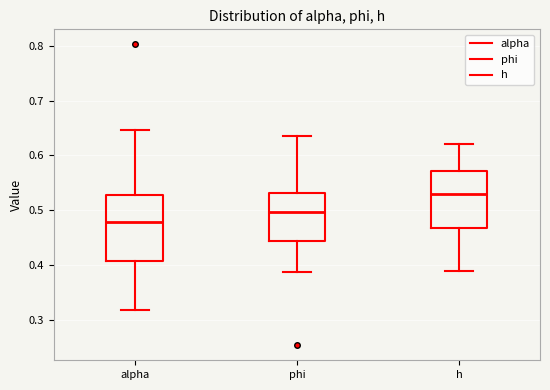

Reading left to right, read every box against the y-axis: the position of its median line, the range the box covers, and the ends of its whiskers. The values are not printed on the chart, so give them approximately, as read against the axis.

alpha: median 0.48, box 0.41 to 0.53, whiskers 0.32 to 0.65
phi: median 0.50, box 0.44 to 0.53, whiskers 0.39 to 0.64
h: median 0.53, box 0.47 to 0.57, whiskers 0.39 to 0.62